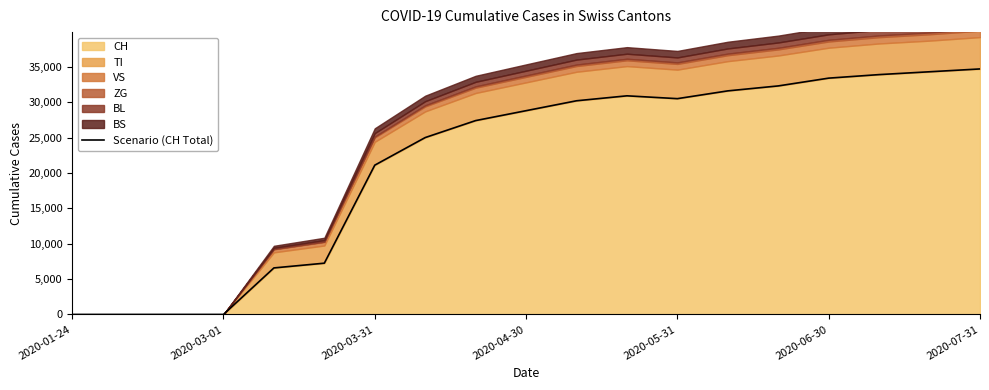

At which label is CH closest to 17350?

2020-03-31